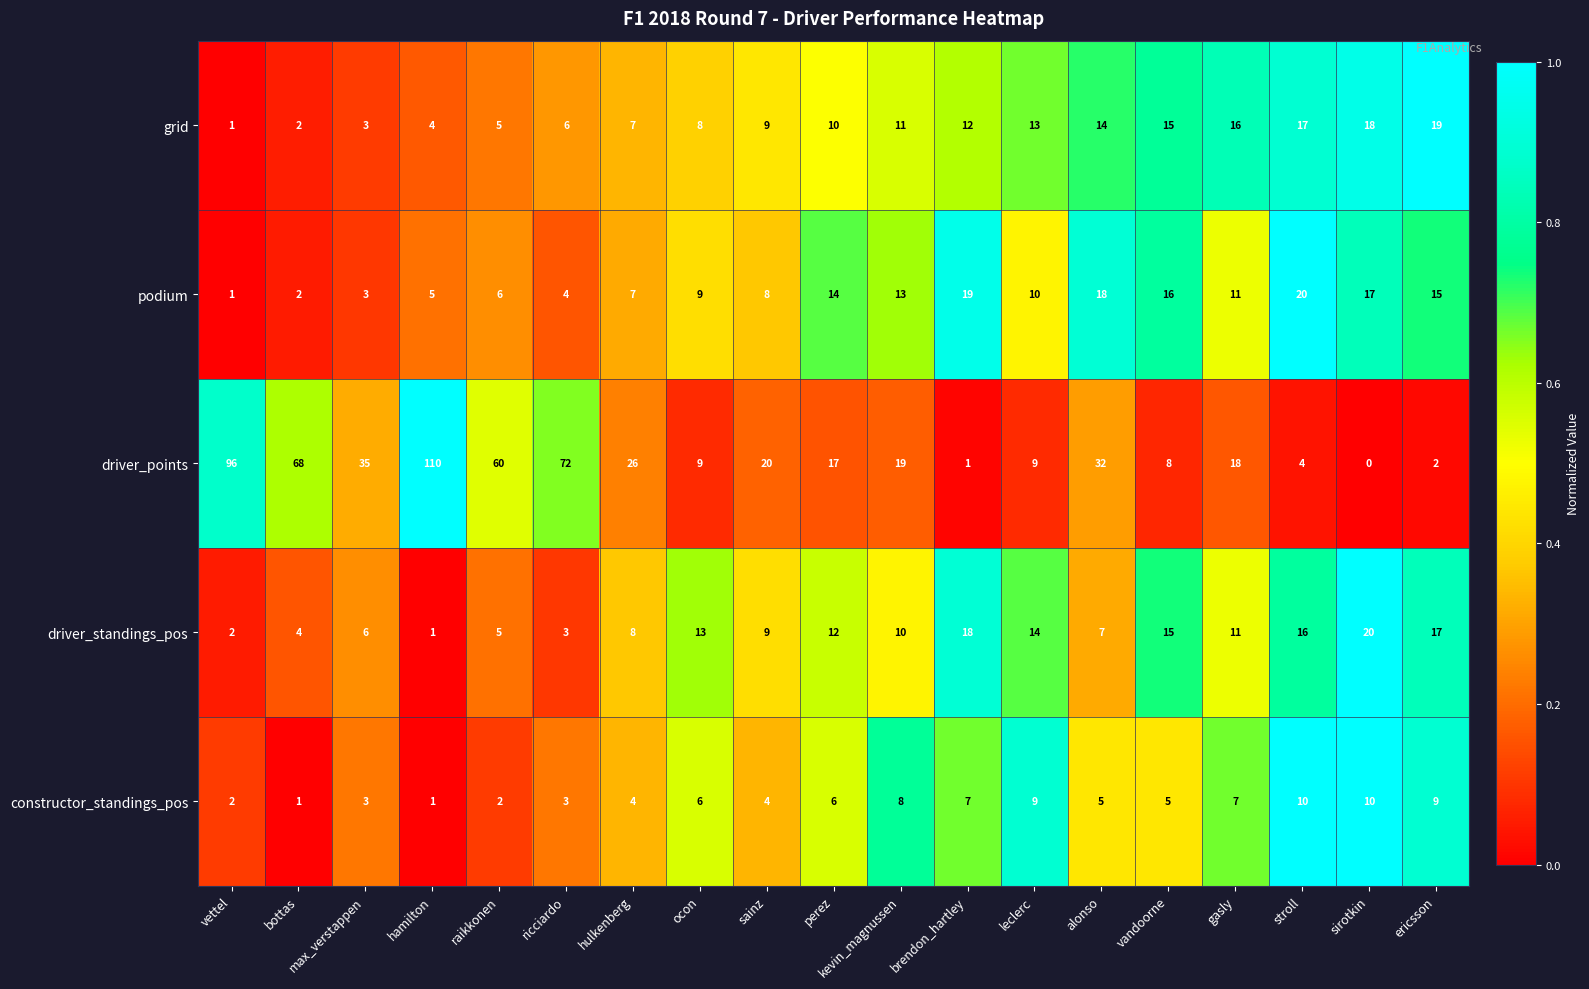

Rank the categories by driver_standings_pos value from highest to lowest.

sirotkin, brendon_hartley, ericsson, stroll, vandoorne, leclerc, ocon, perez, gasly, kevin_magnussen, sainz, hulkenberg, alonso, max_verstappen, raikkonen, bottas, ricciardo, vettel, hamilton